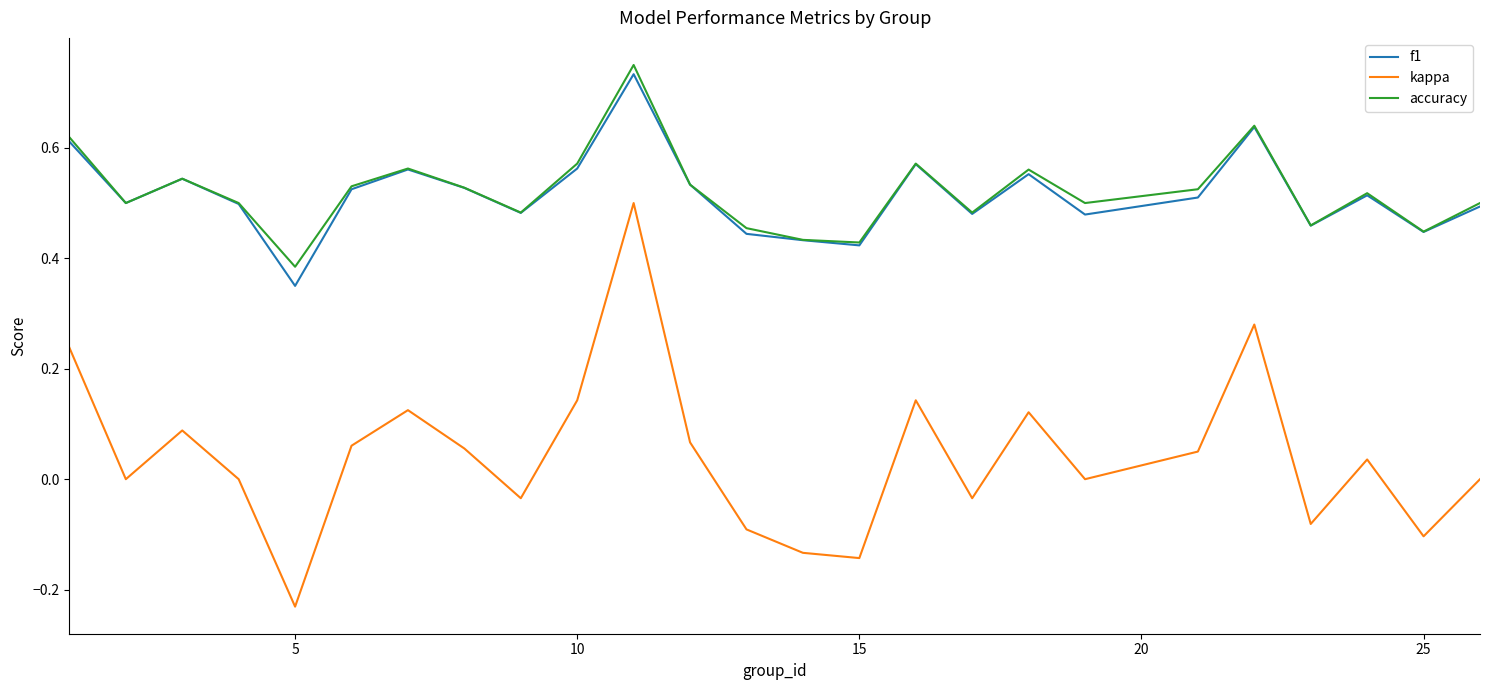

True or false: accuracy and kappa intersect in this chart.

False